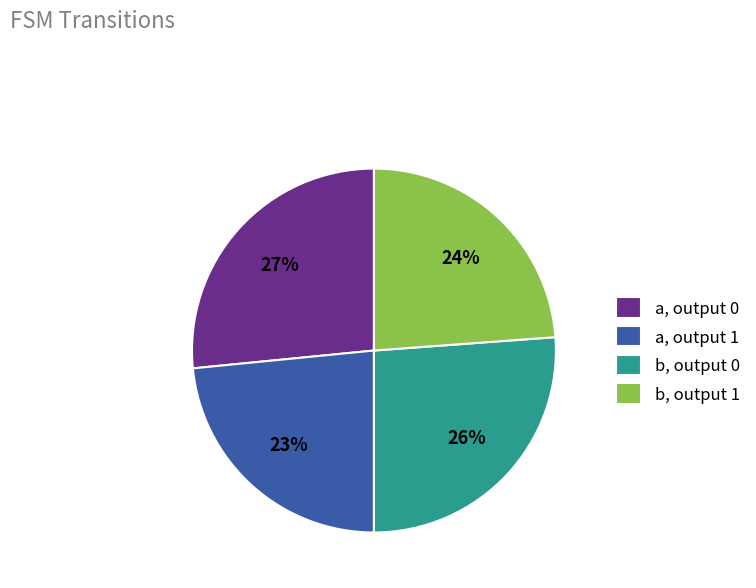

What percentage is the b, output 0 slice, to the nearest percent?

26%